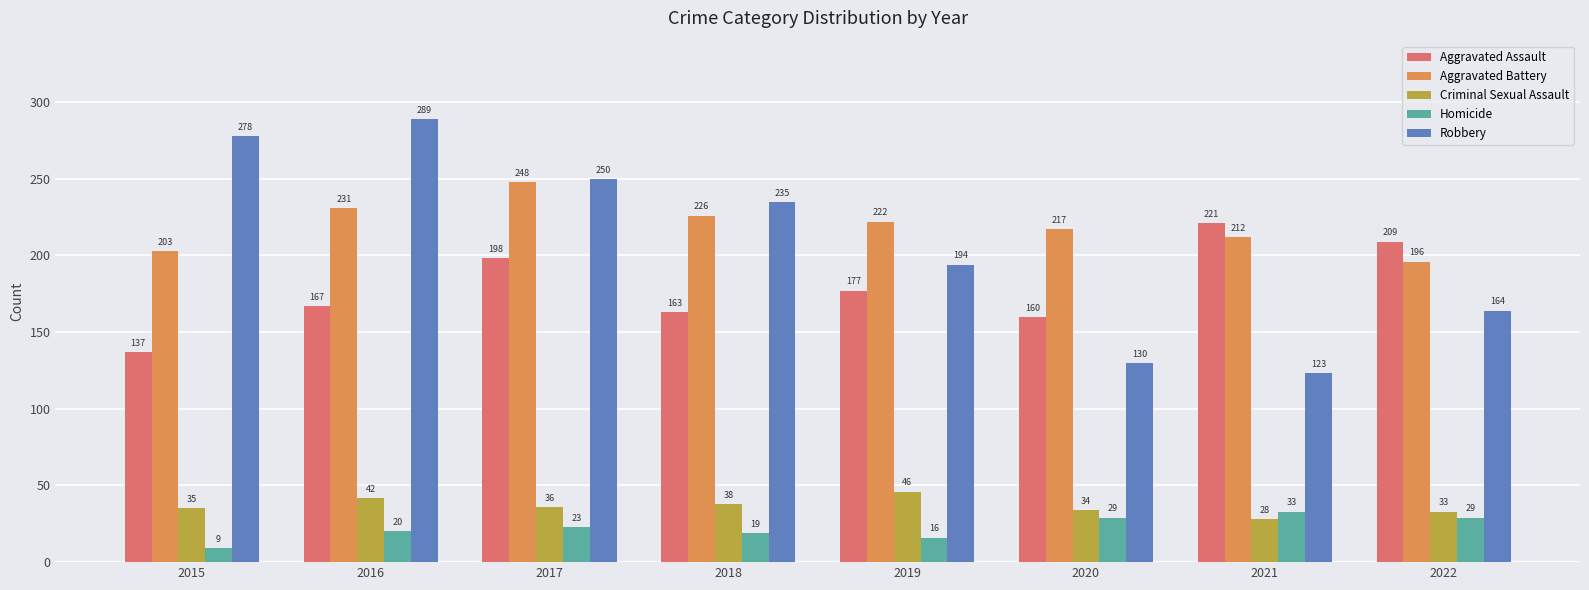

True or false: Robbery has a value of 130 at 2020.

True